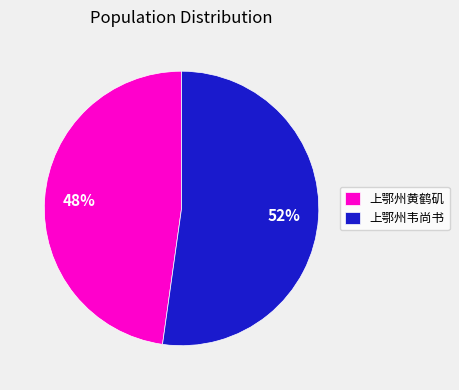

Is the sum of 上鄂州黄鹤矶 and 上鄂州韦尚书 greater than half?

Yes